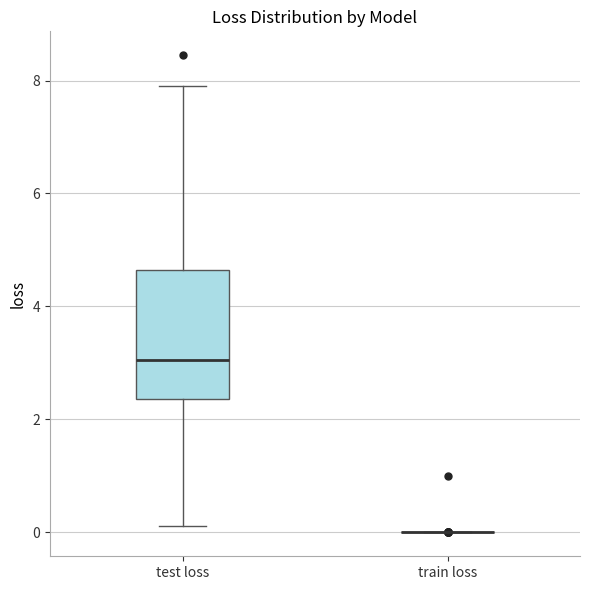

Where is the lower edge of the box for test loss on the y-axis? The values are not printed on the chart, so give them approximately, as read against the axis.

2.4